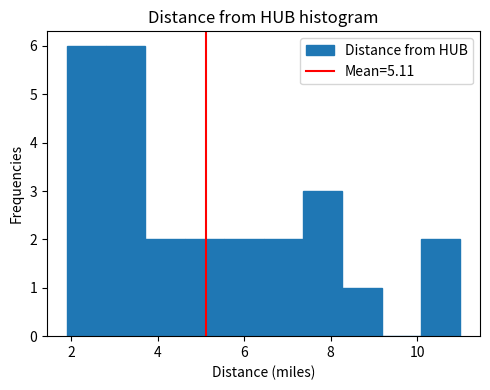

Reading left to right, list every bar in this chart as the range it spans on the x-axis followed by its height. Neither the bar edges nor the heights are printed on the chart, so give them approximately, as read against the axes.

2.0 to 2.8: 6
2.8 to 3.8: 6
3.8 to 4.6: 2
4.6 to 5.6: 2
5.6 to 6.4: 2
6.4 to 7.4: 2
7.4 to 8.2: 3
8.2 to 9.2: 1
9.2 to 10.0: 0
10.0 to 11.0: 2